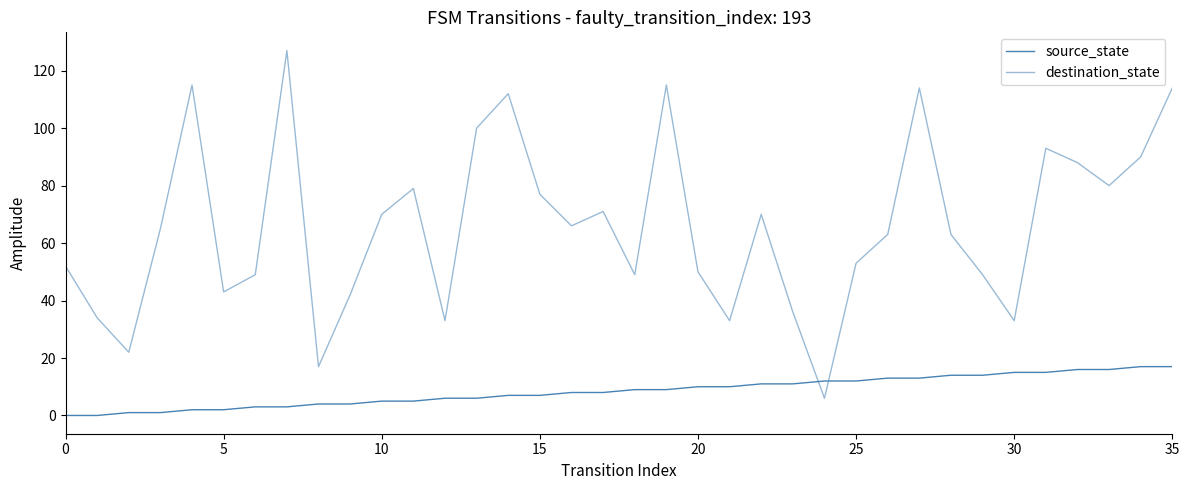

List the series in order of their peak value, lowest first.

source_state, destination_state